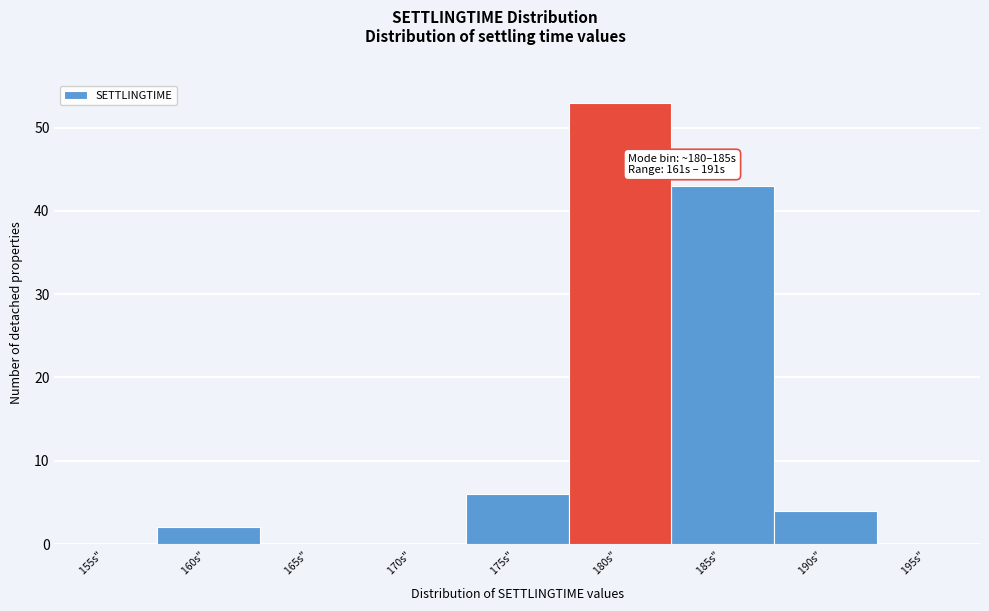

Reading right to left, extract all data points from this chart.

195s" =0	190s" =4	185s" =43	180s" =53	175s" =6	170s" =0	165s" =0	160s" =2	155s" =0